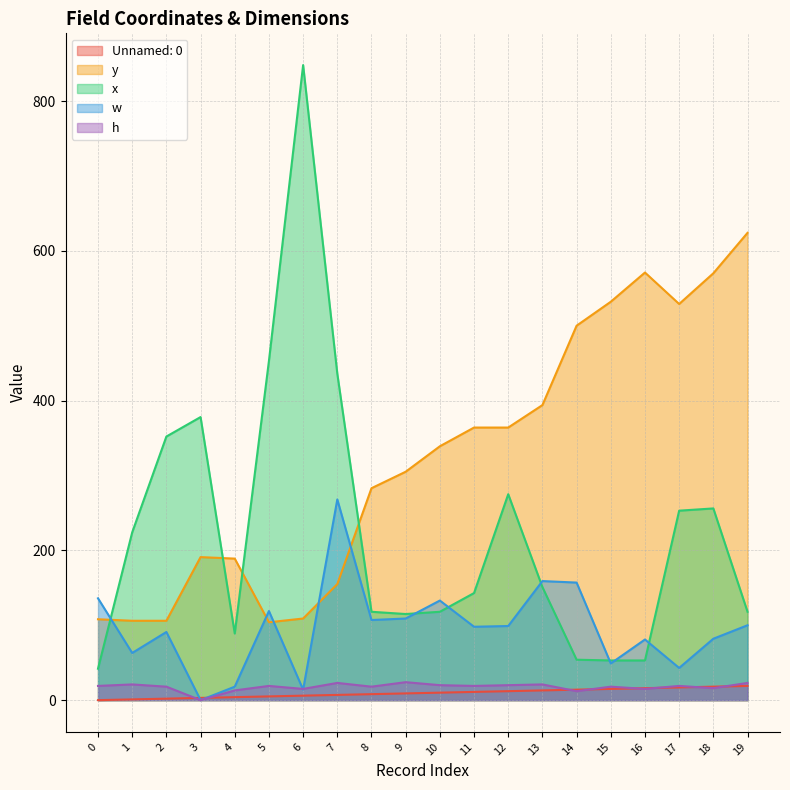

The value of h at 1 is 32. True or false?

False